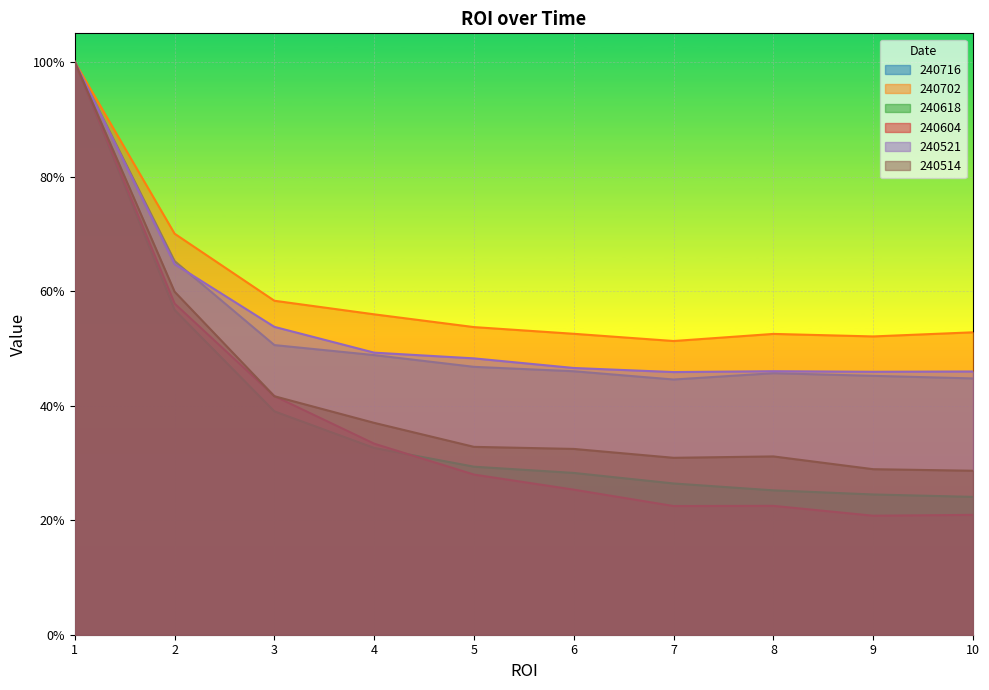

What is the difference between the highest and lowest values at 5?

0.3